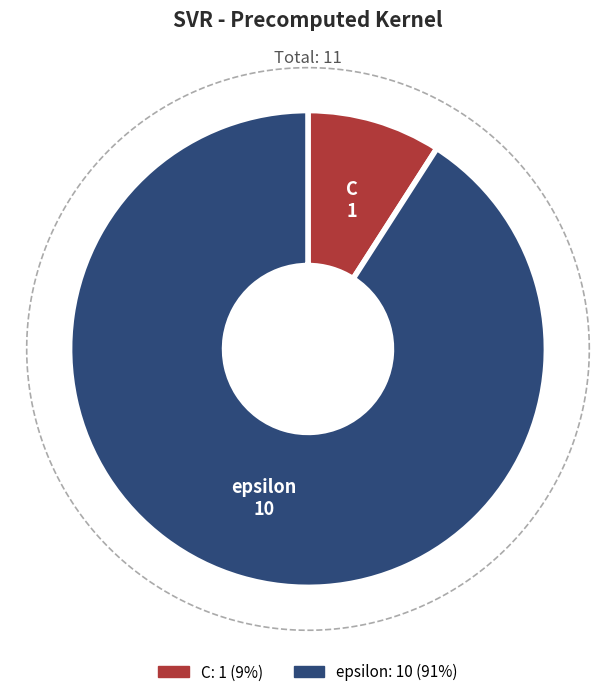

To the nearest percent, what is the average slice percentage?

50%